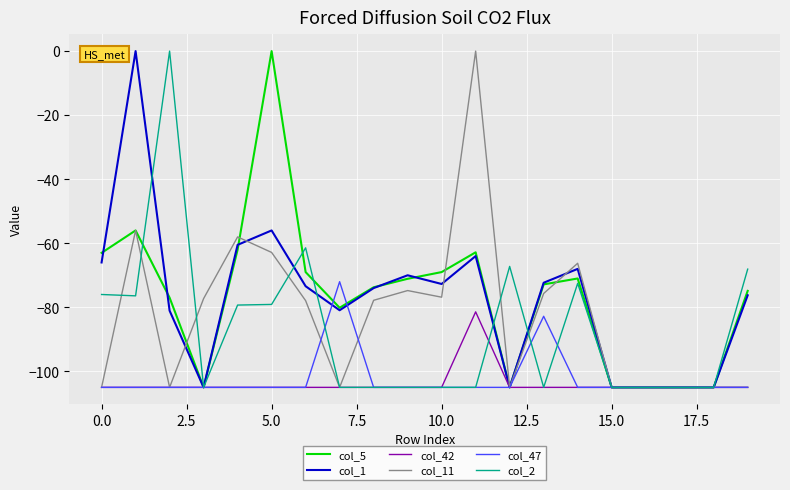

What is the minimum value shown in the chart?

-105.0